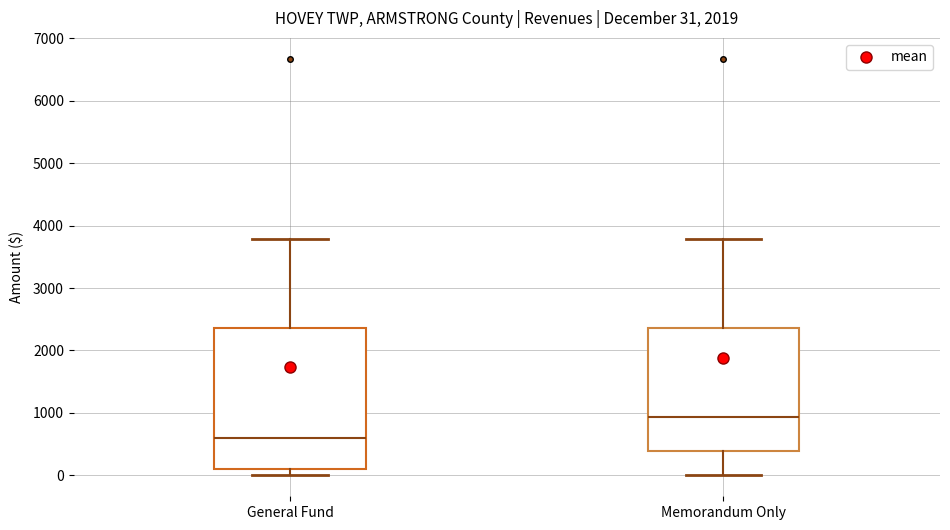

Comparing the boxes themselves (not the whiskers), which one is the tallest?

General Fund